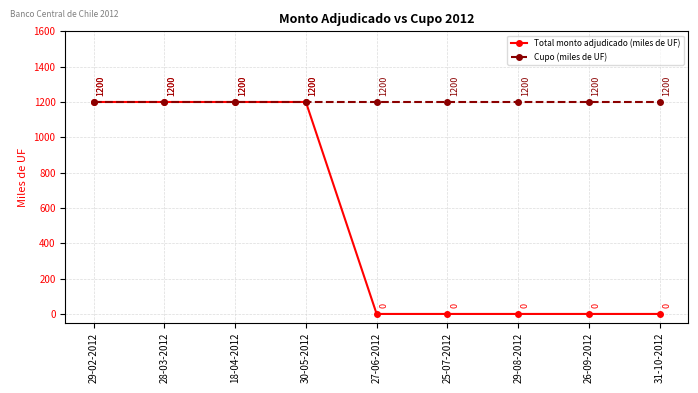

What is the value of the Cupo (miles de UF) point at the 1st from the left?

1200